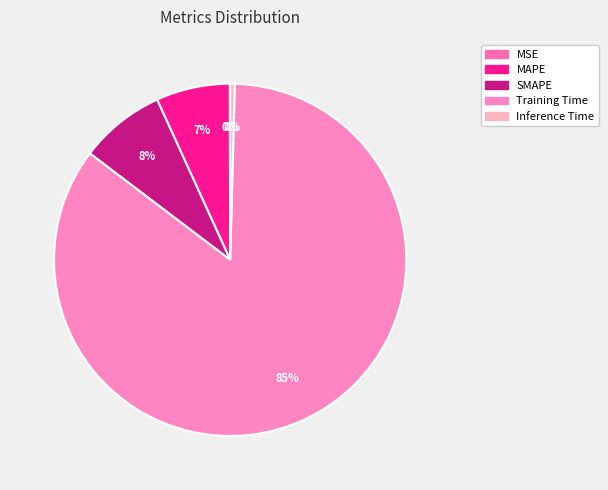

What is the largest slice in the pie chart?

Training Time